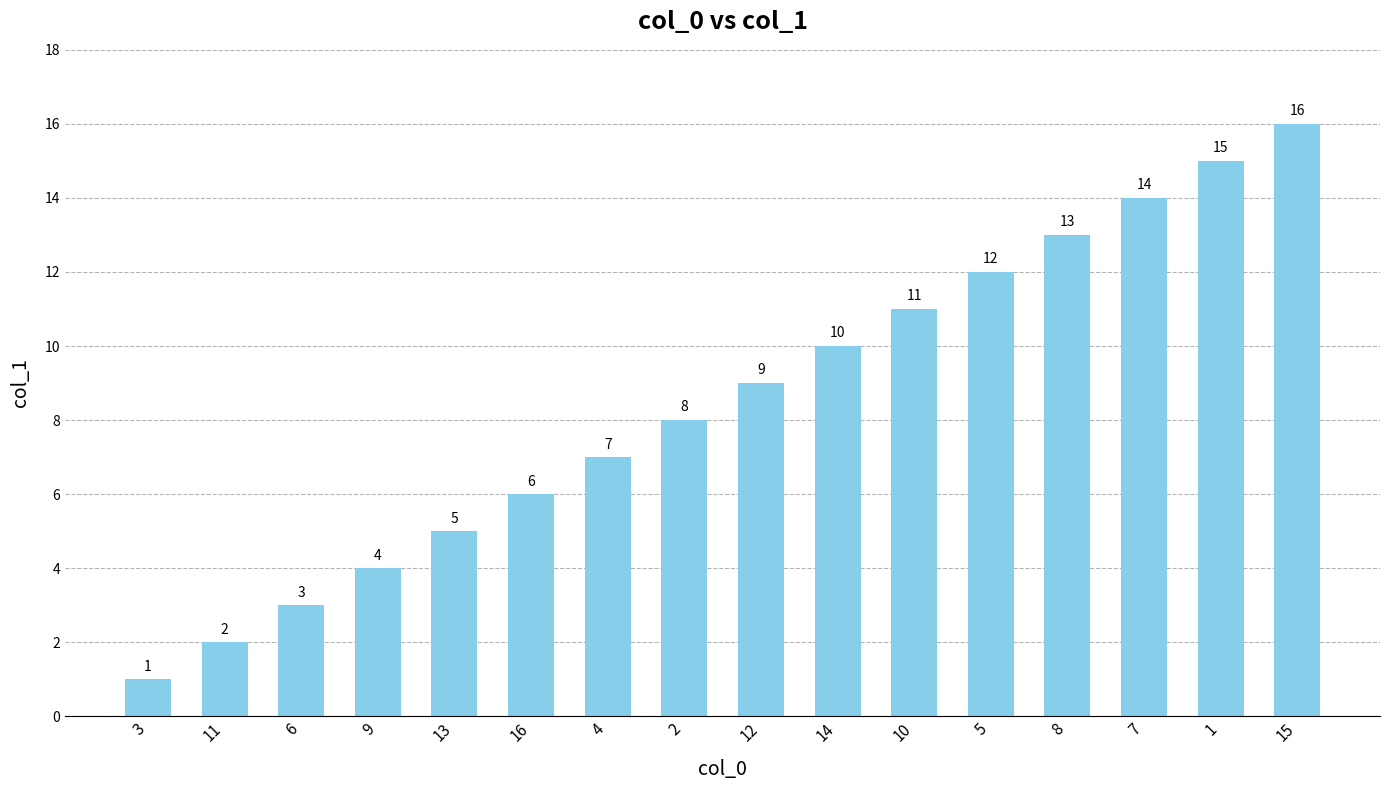

At which category does the chart reach its peak across all series?

15